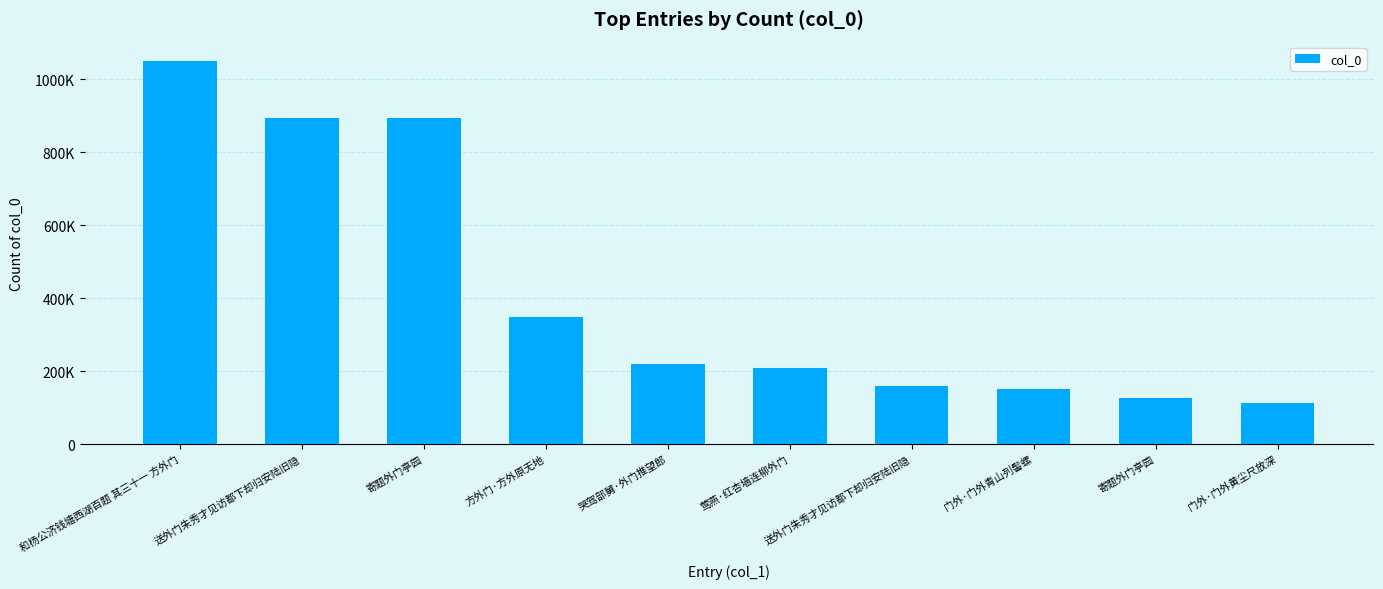

The value at 方外门·方外原无地 is 348382. True or false?

True